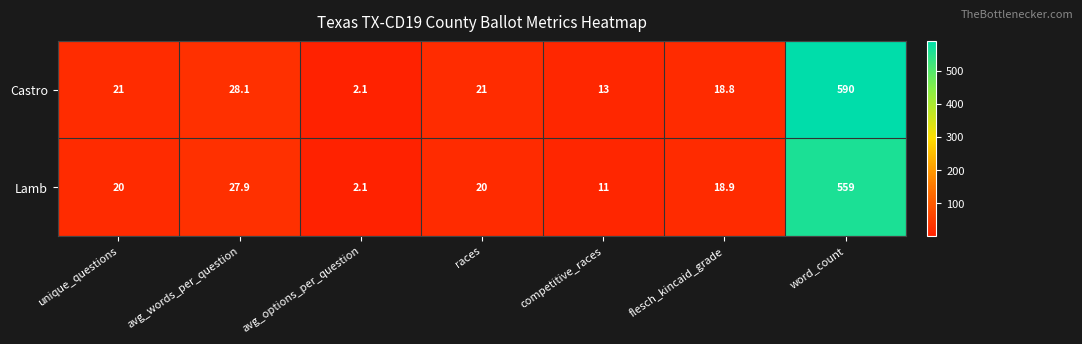

Rank the series by their average value, from lowest to highest.

Lamb, Castro